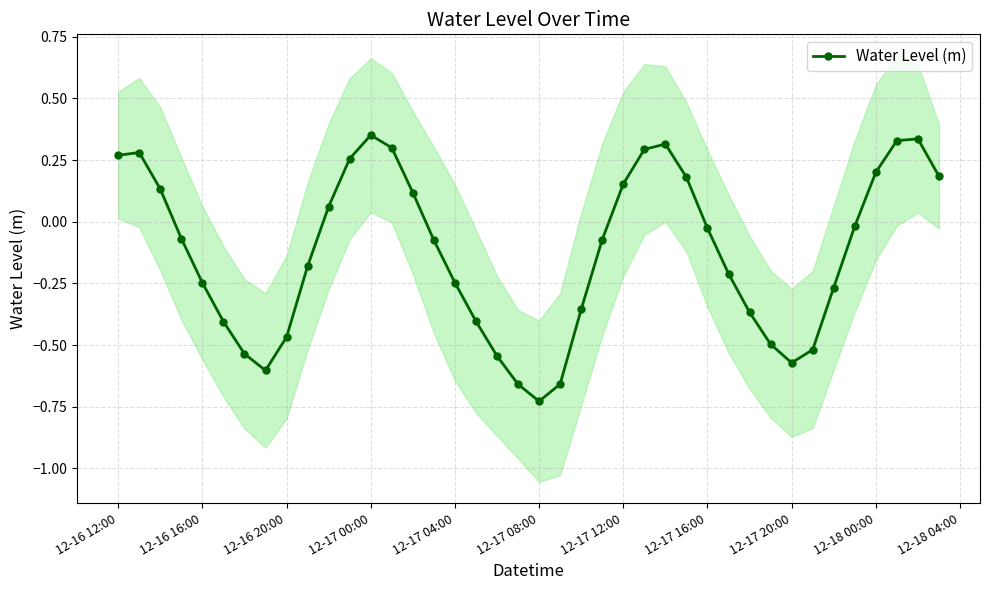

In Water Level (m), how many points are lower than both neighbors (excluding endpoints)?

3